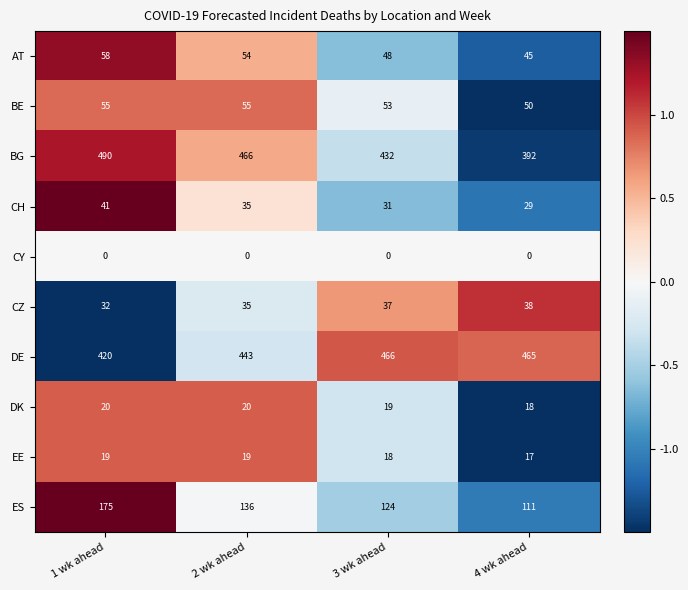

The DE series shows 465 at 4 wk ahead. True or false?

True